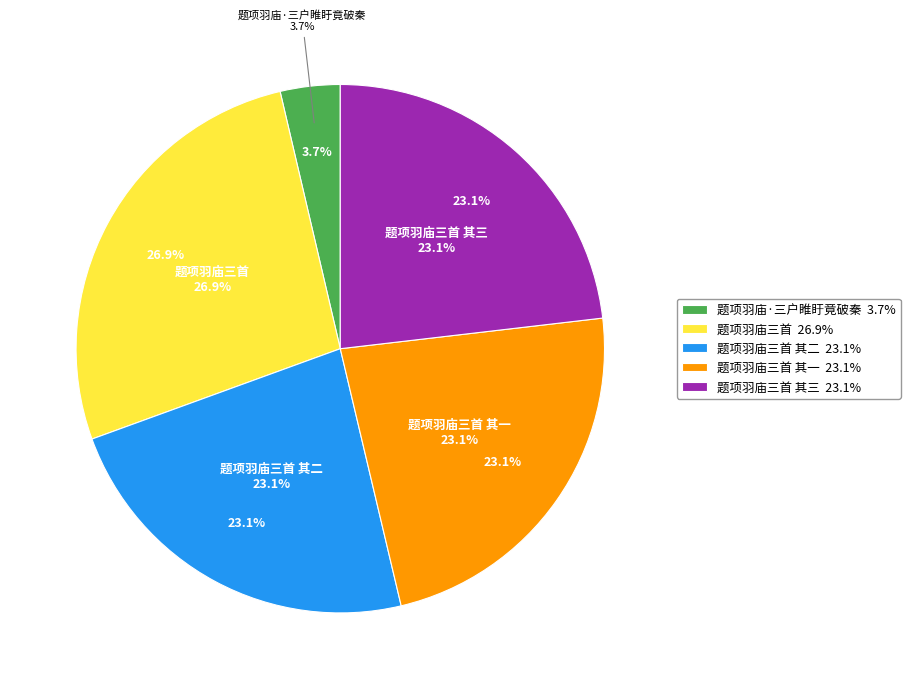

How many segments does this pie chart have?

5